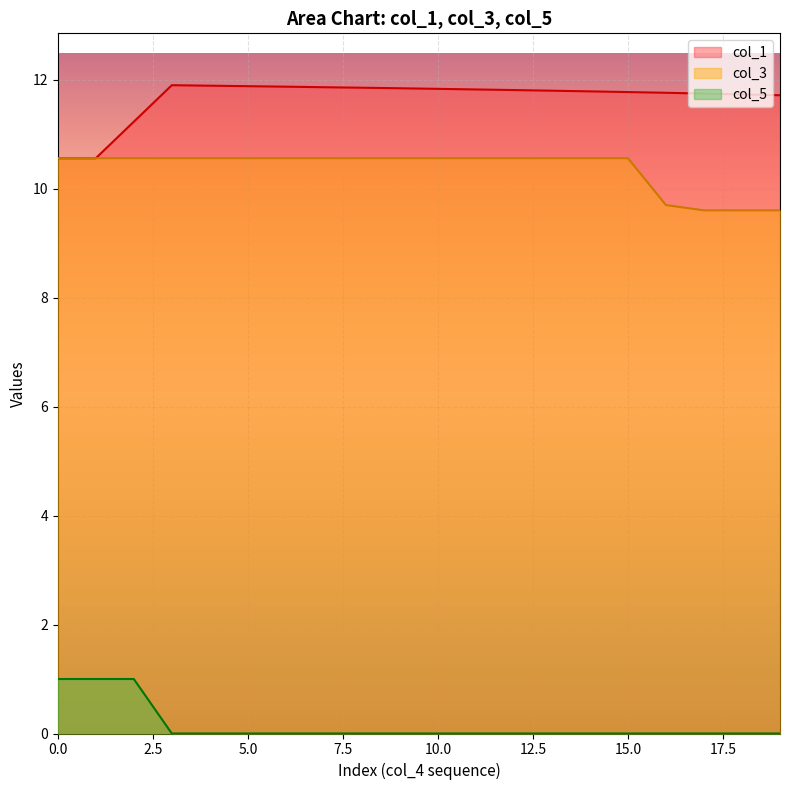

True or false: col_5 and col_3 cross at least once.

False